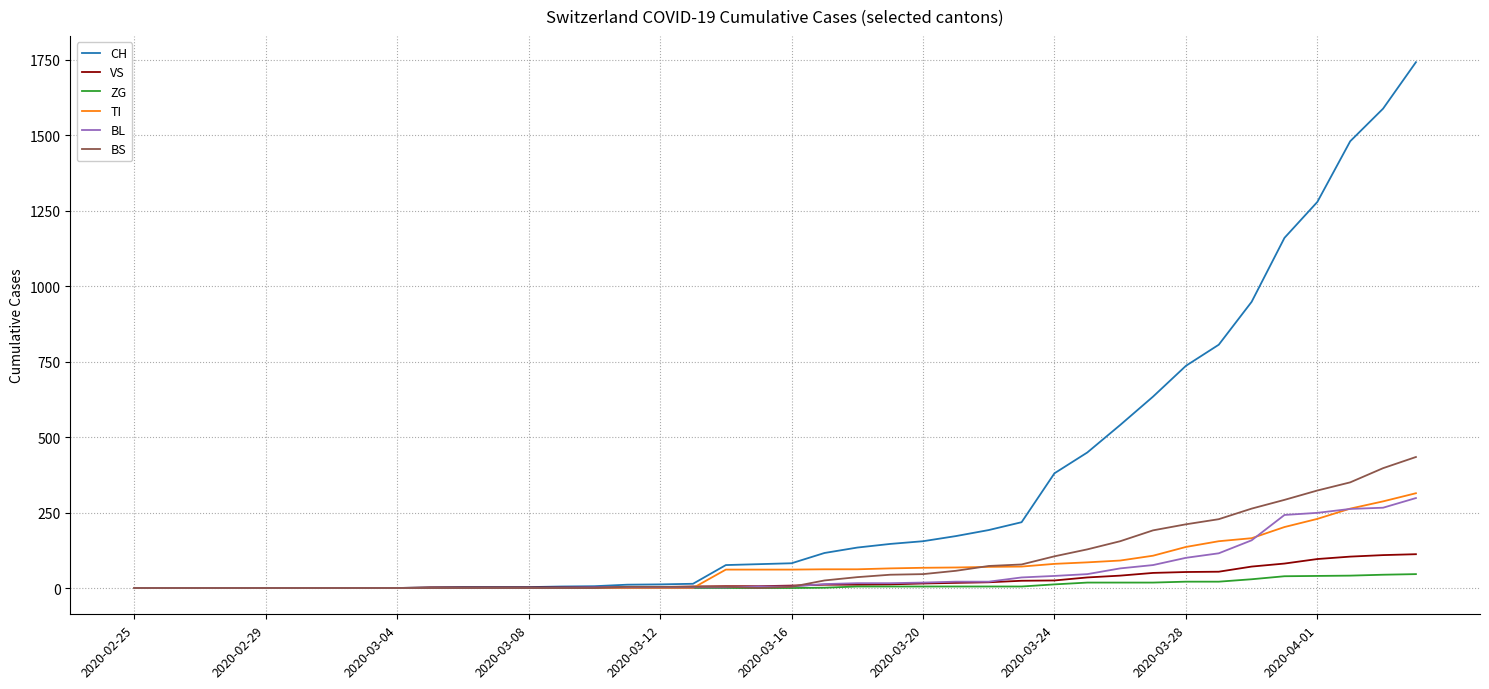

Which series has the largest range (max minus min)?

CH